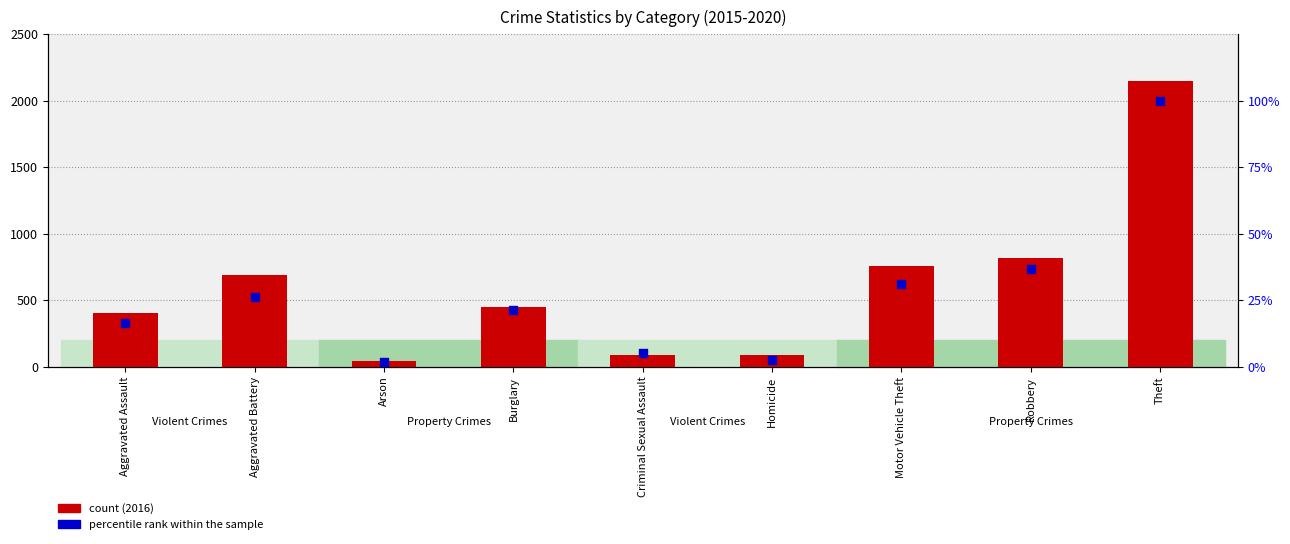

At which category is the sum across all series the highest?

Theft